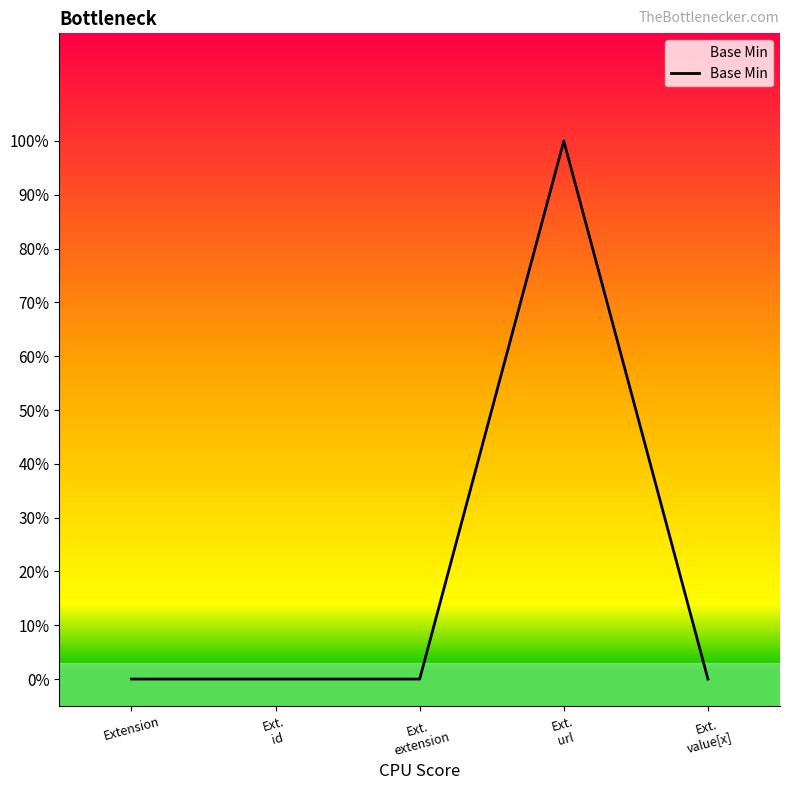

What is the change in value from Ext.
id to Ext.
url?

+1